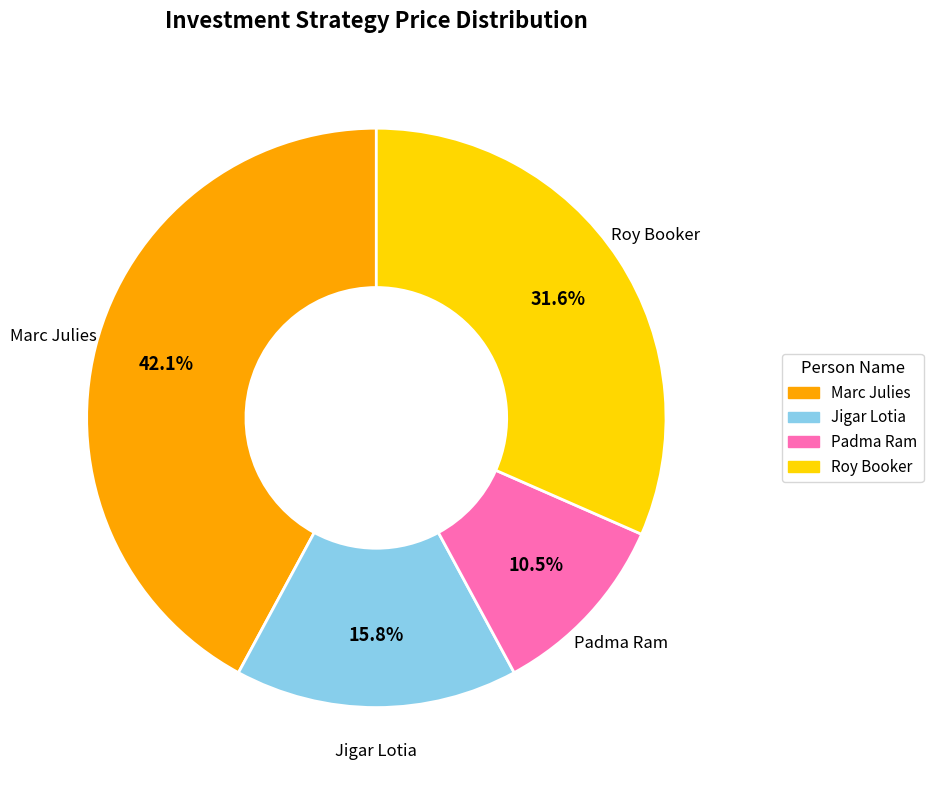

Rank the categories by value from highest to lowest.

Marc Julies, Roy Booker, Jigar Lotia, Padma Ram